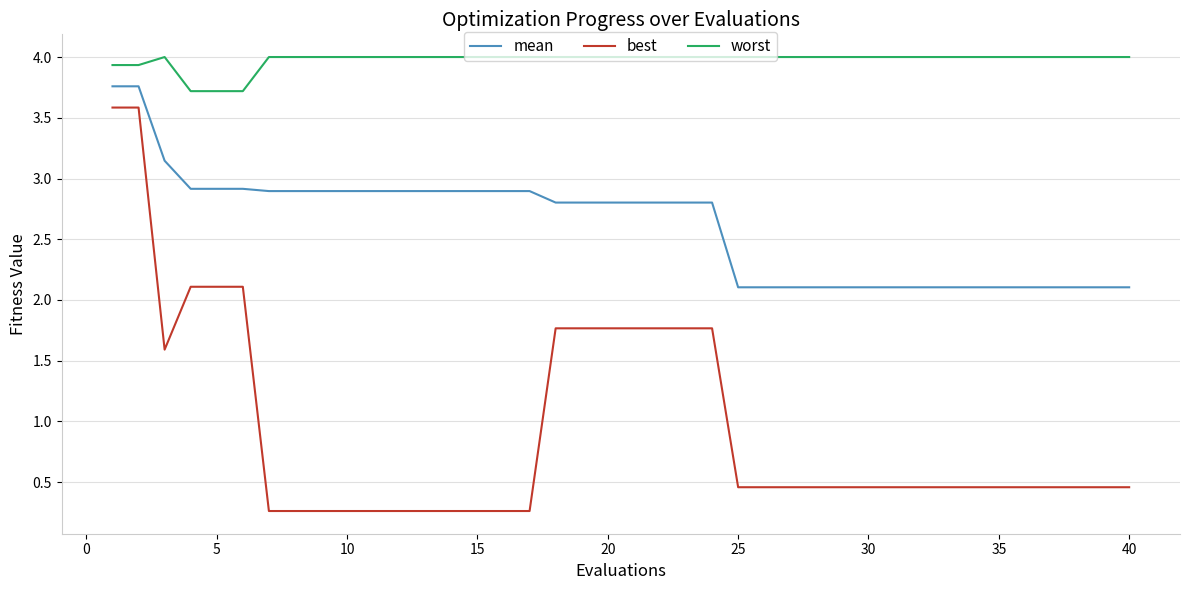

Which series has the largest total across all categories?

worst